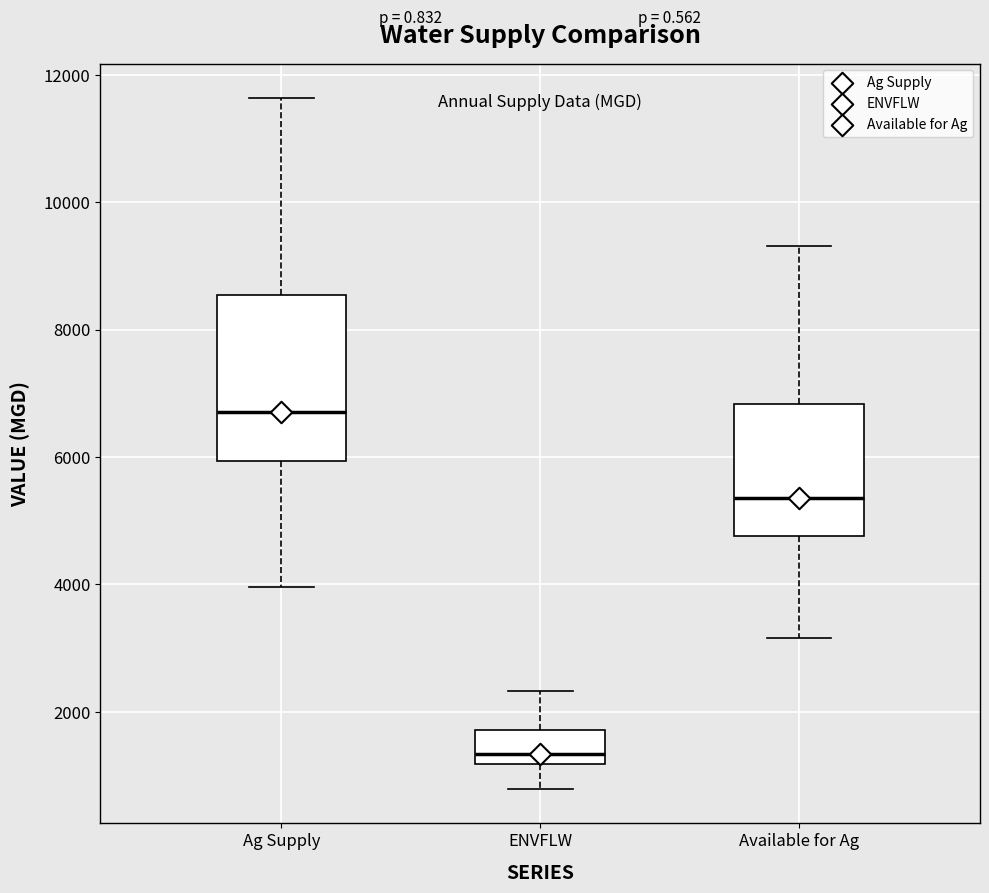

Comparing the boxes themselves (not the whiskers), which one is the tallest?

Ag Supply